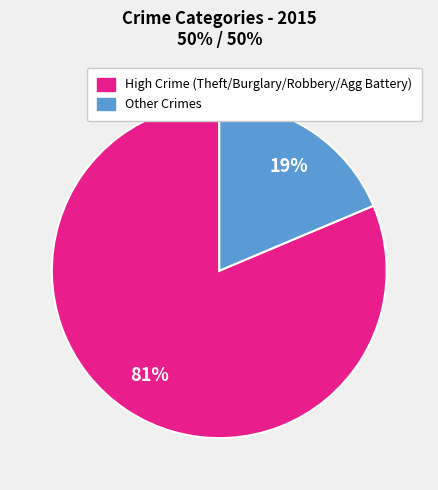

Is there a majority slice in this chart?

Yes